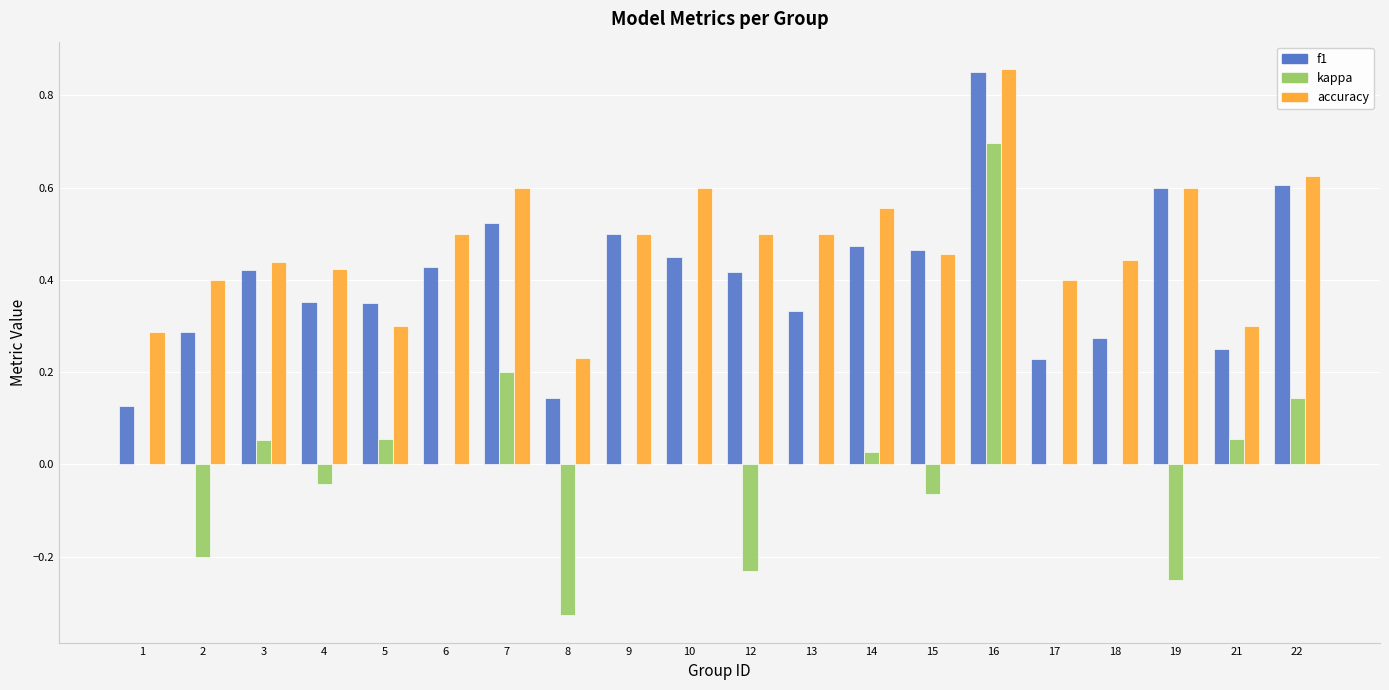

What is the maximum value for kappa?

0.7